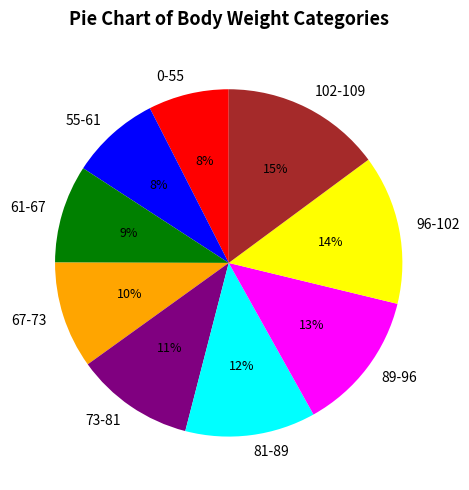

Is it true that 73-81 is 4% of the pie?

False